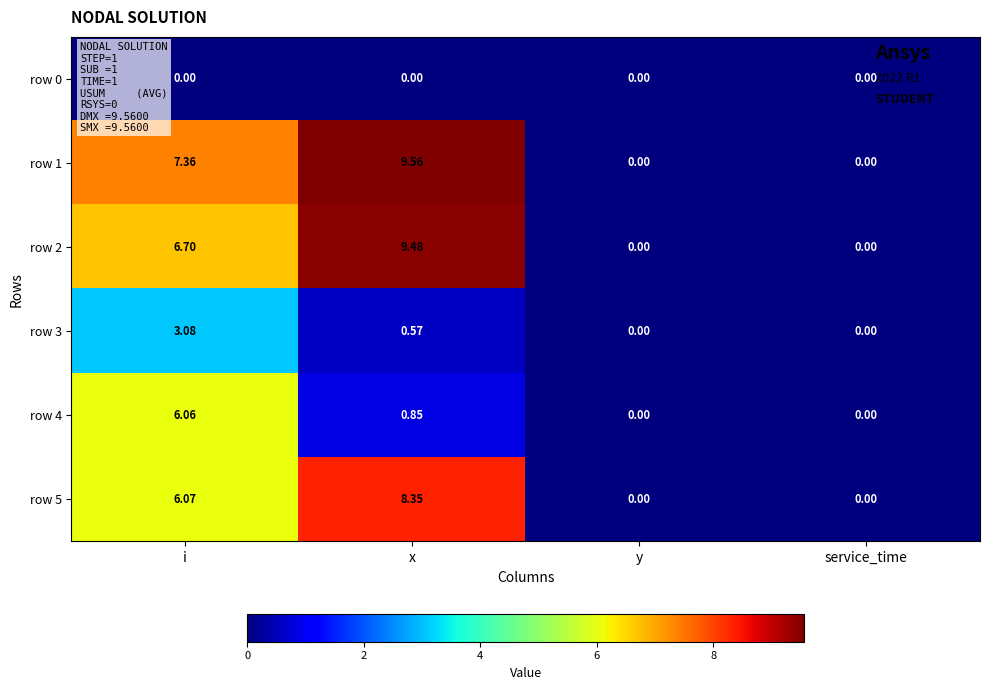

At which category is the sum across all series the highest?

i